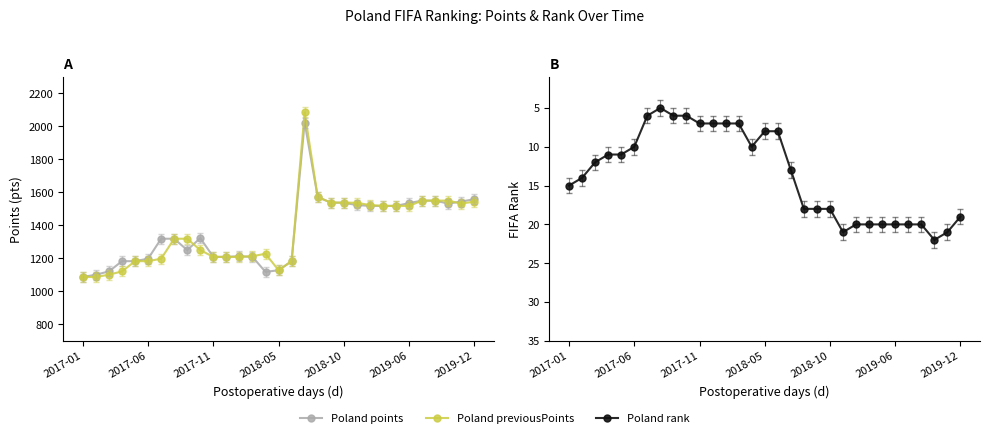

What is the difference between the second highest and minimum values in the Poland points series?

485